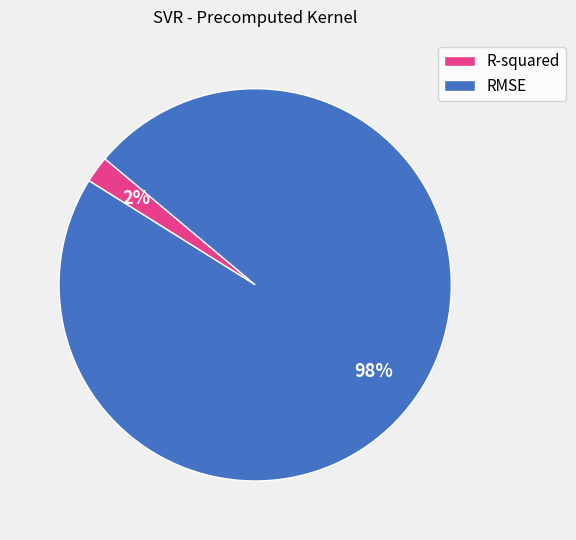

Is it true that R-squared is 2% of the pie?

True